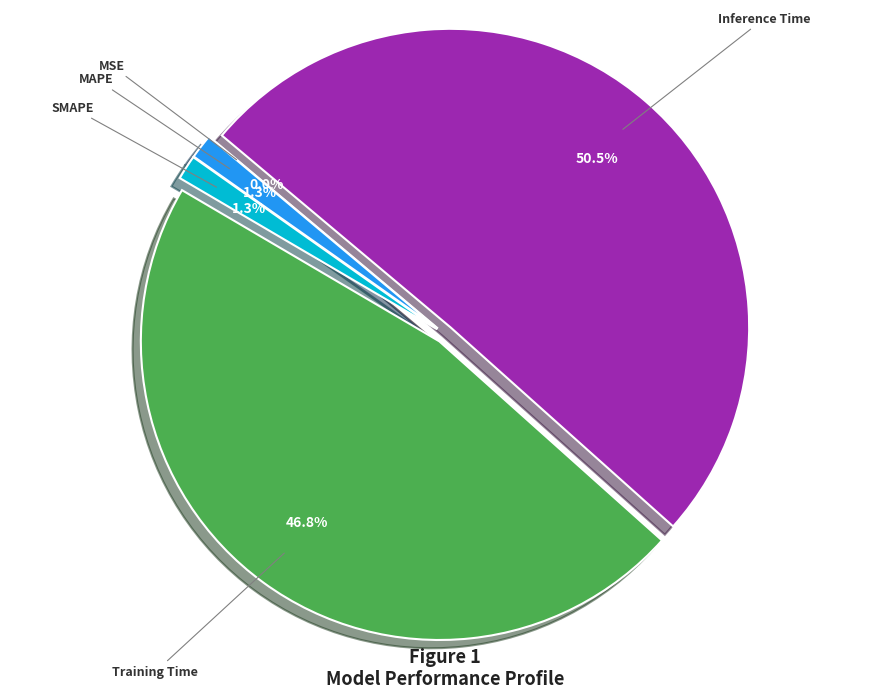

To the nearest percent, what is the difference between the largest and smallest slice percentages?

51%